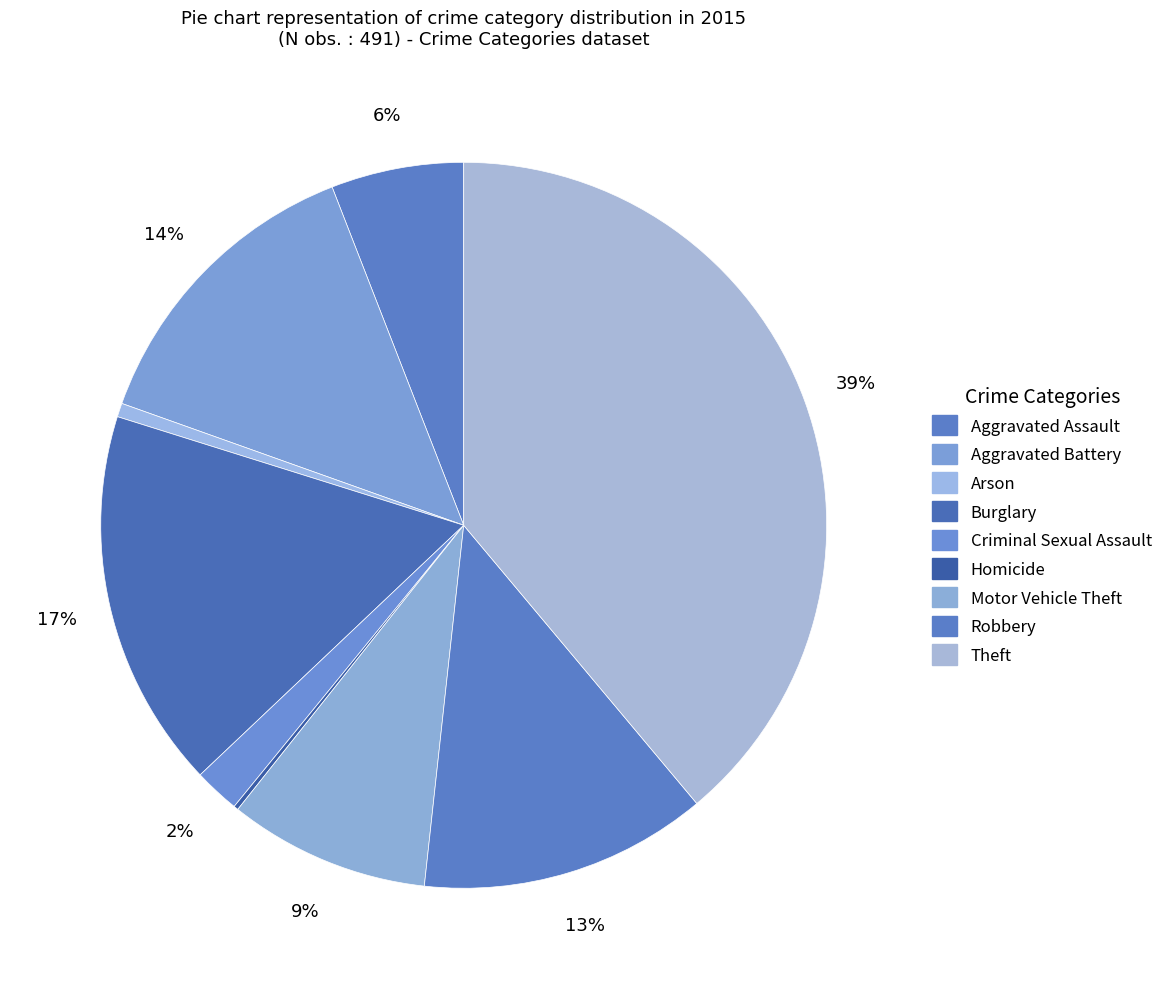

Which category has the smallest portion of the pie?

Homicide